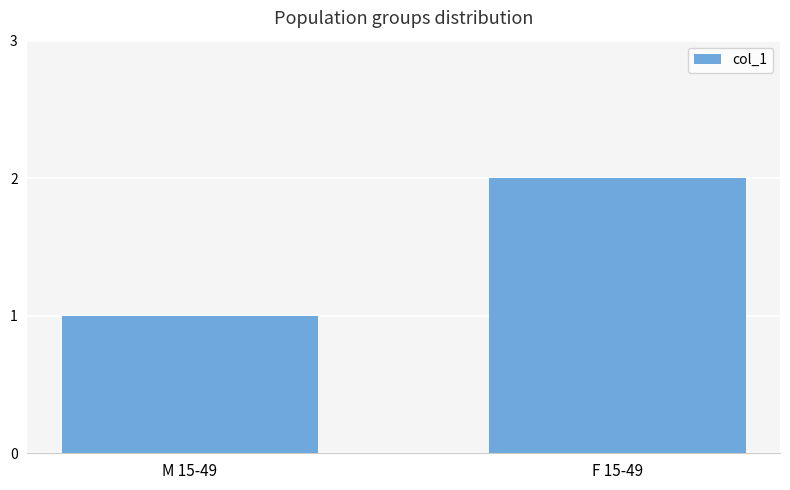

Approximately how many times larger is the value at M 15-49 compared to F 15-49?

0.5